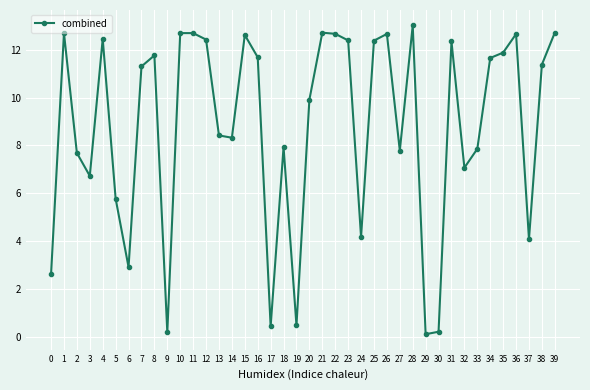

The value at 3 is 6.7. True or false?

True